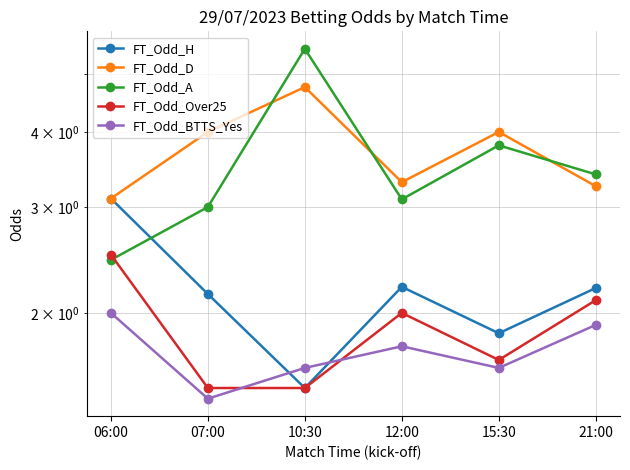

Reading left to right, list all the values displayed in this chart.

FT_Odd_H: 06:00=3.1	07:00=2.1	10:30=1.5	12:00=2.2	15:30=1.9	21:00=2.2
FT_Odd_D: 06:00=3.1	07:00=4.0	10:30=4.8	12:00=3.3	15:30=4.0	21:00=3.2
FT_Odd_A: 06:00=2.5	07:00=3.0	10:30=5.5	12:00=3.1	15:30=3.8	21:00=3.4
FT_Odd_Over25: 06:00=2.5	07:00=1.5	10:30=1.5	12:00=2.0	15:30=1.7	21:00=2.1
FT_Odd_BTTS_Yes: 06:00=2.0	07:00=1.4	10:30=1.6	12:00=1.8	15:30=1.6	21:00=1.9